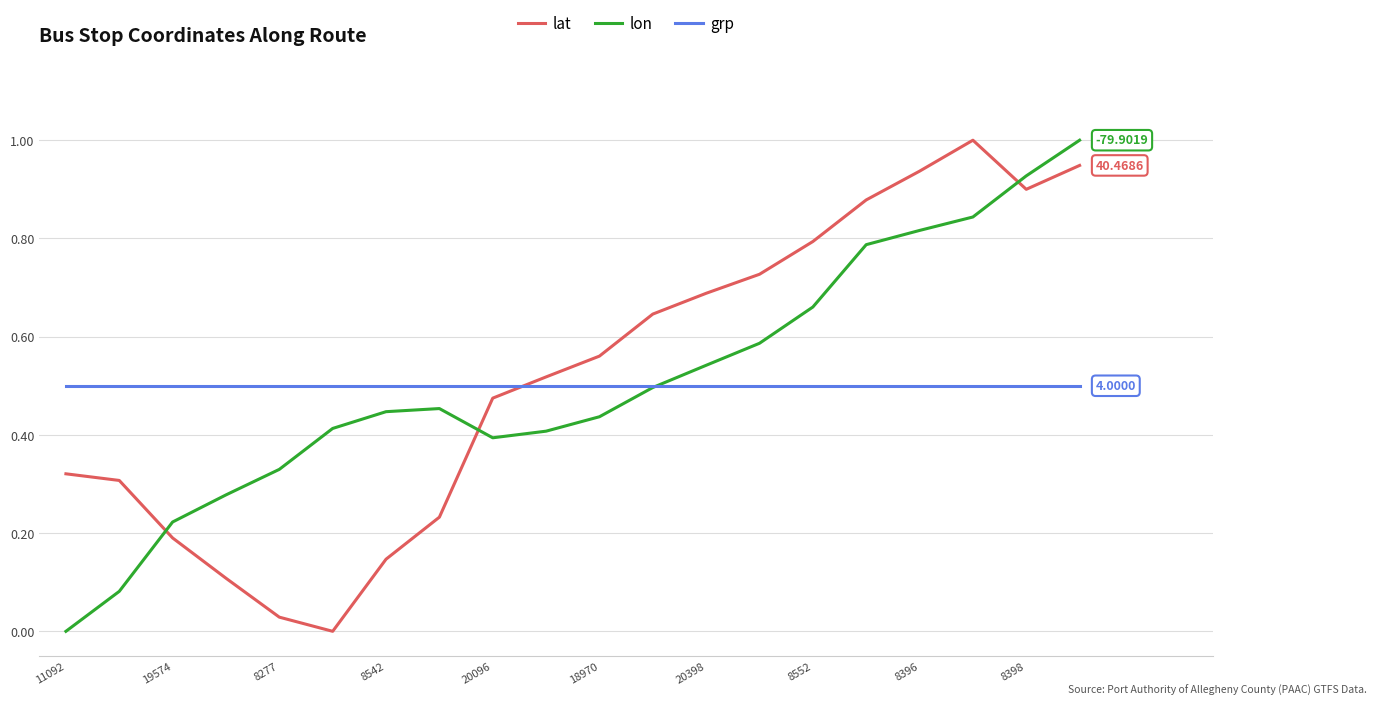

How many intersections are there between lat and grp?

1